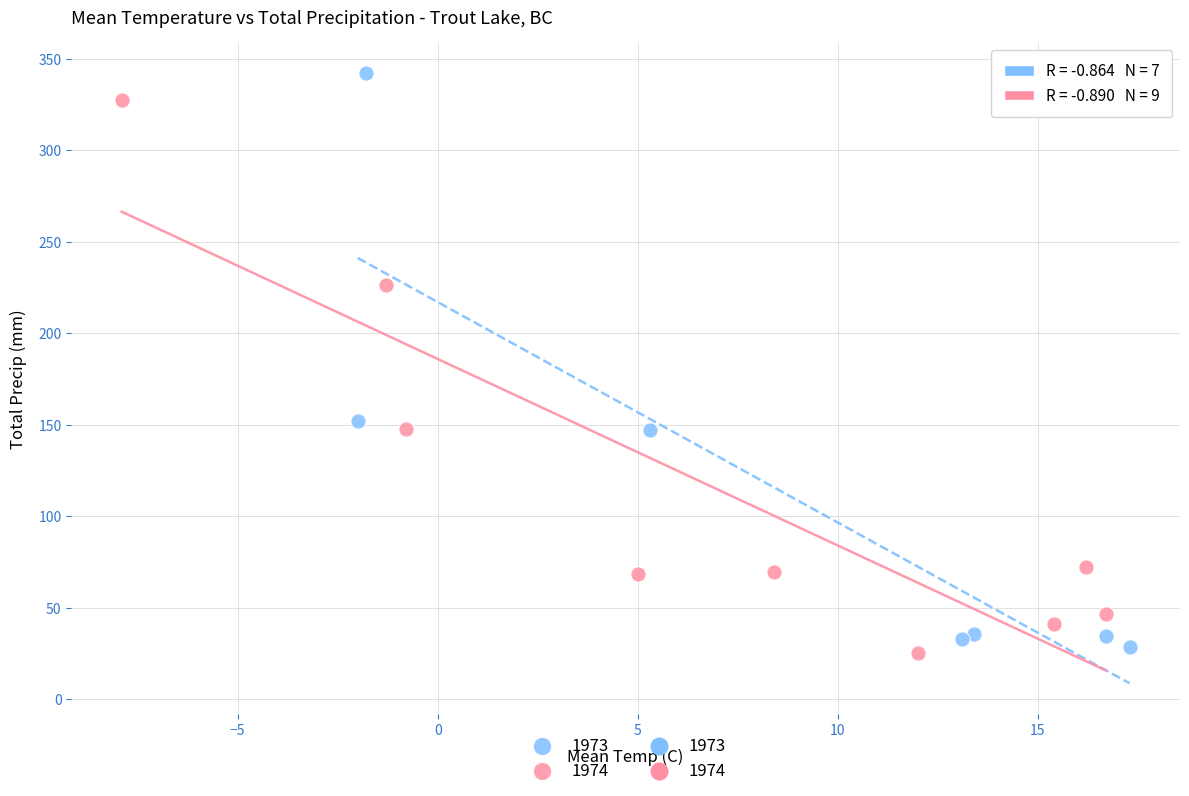

Which series contains the highest Y value?

1973